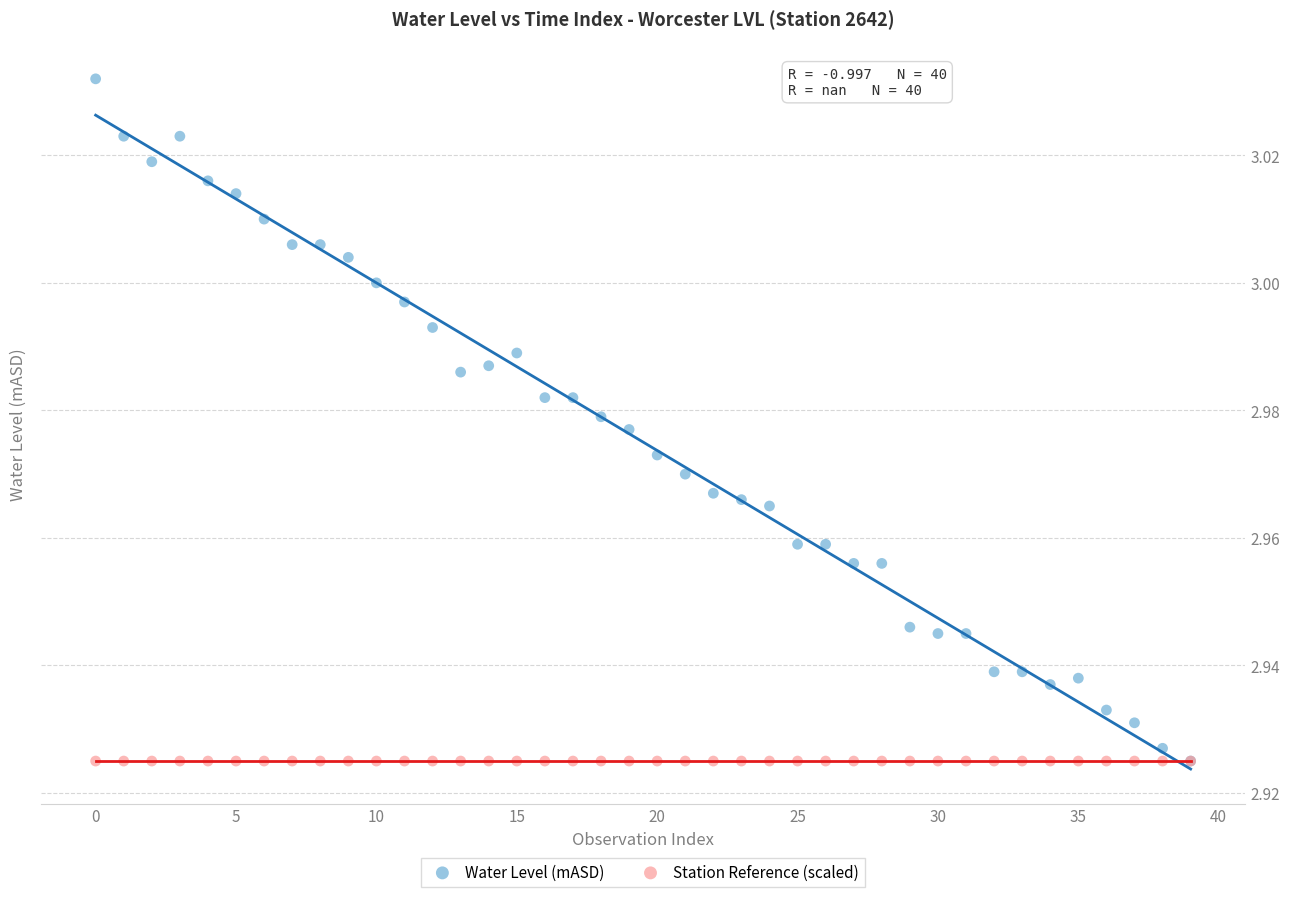

What are all the series names shown in the legend?

Water Level (mASD), Station Reference (scaled)